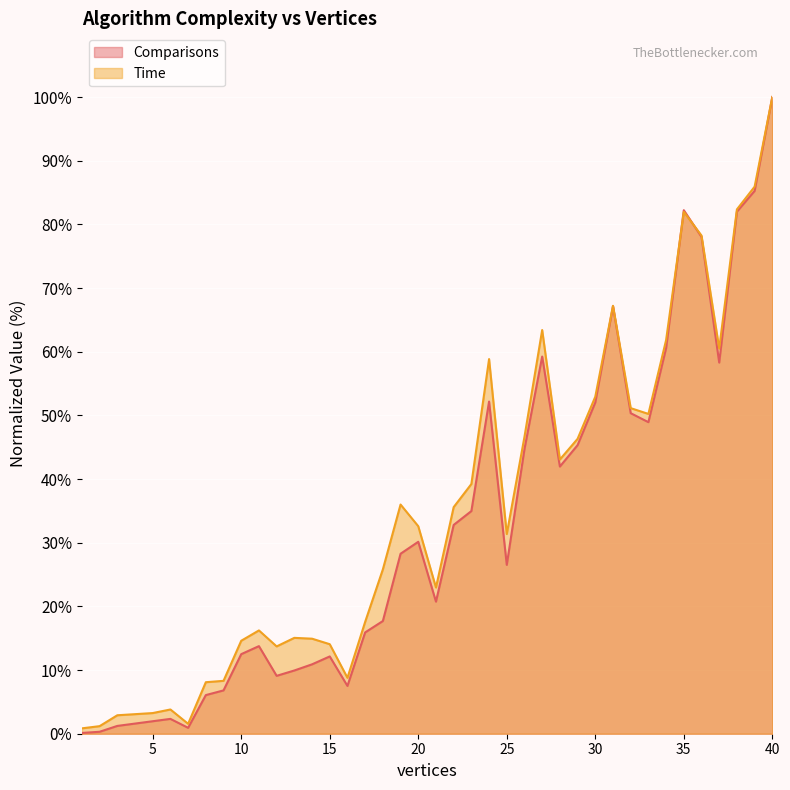

What is the value of the Time point at the 22nd from the left?

35.6